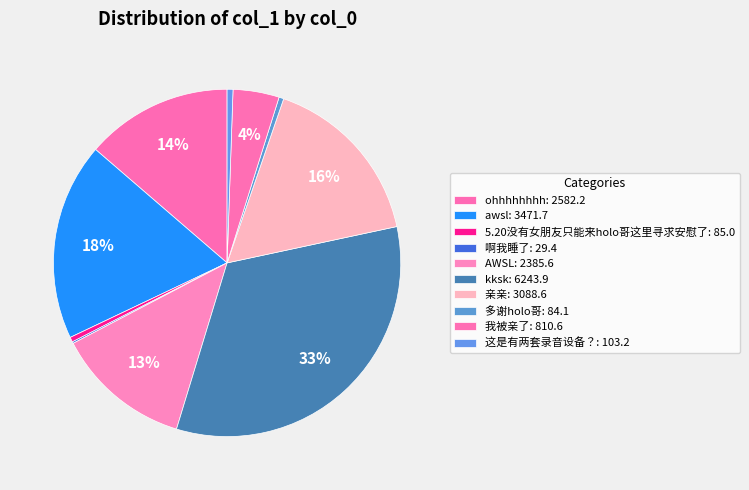

How many segments does this pie chart have?

10